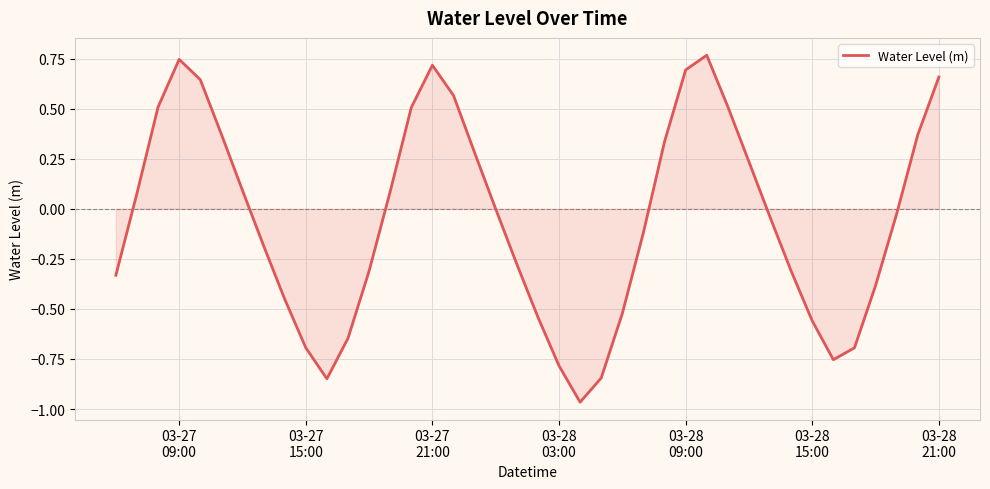

Does the chart have visible grid lines?

Yes